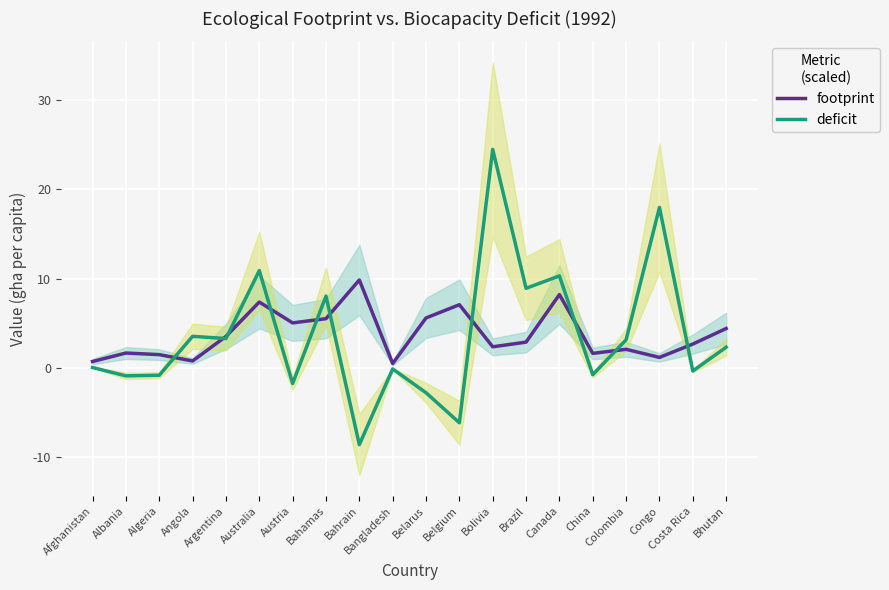

The value of deficit at Austria is -2.5. True or false?

False